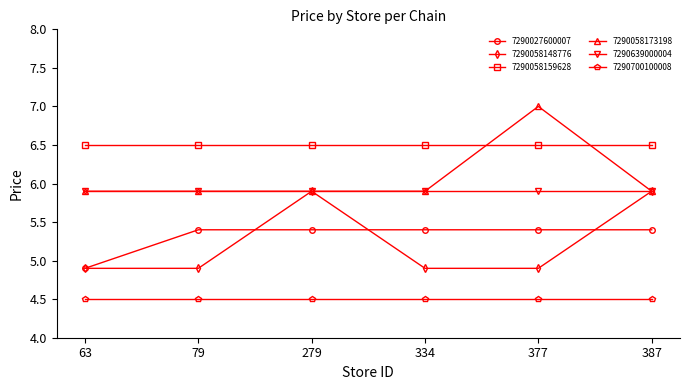

What is the lowest value of the 7290058173198 series?

5.9